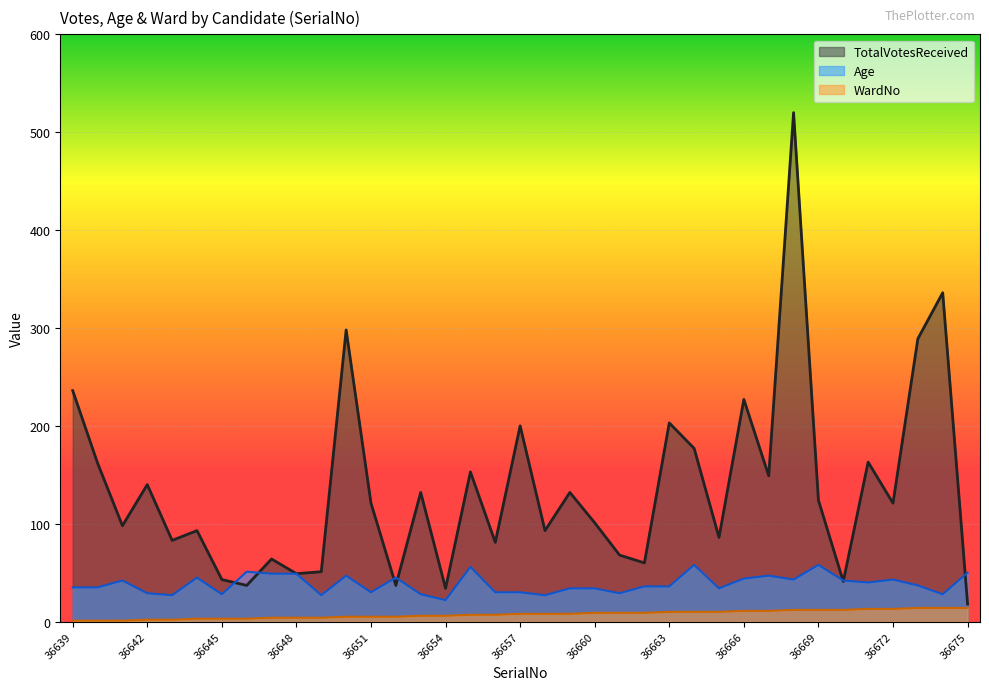

What is the difference between the maximum and second lowest values in the WardNo series?

13